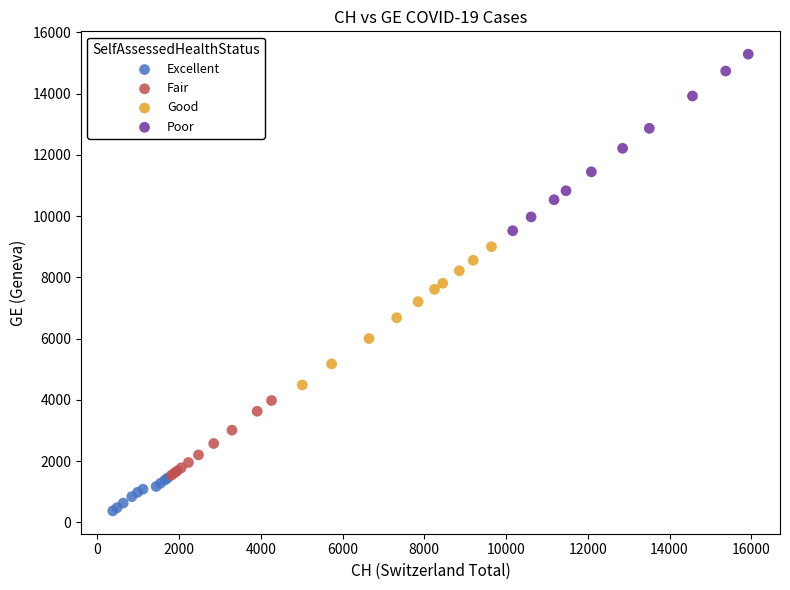

Which series reaches the minimum Y coordinate?

Excellent